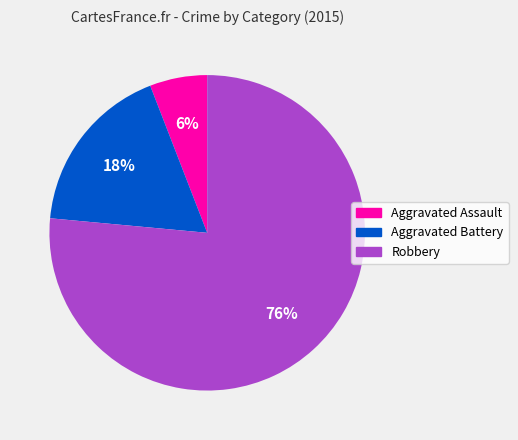

What percentage is the Aggravated Assault slice, to the nearest percent?

6%